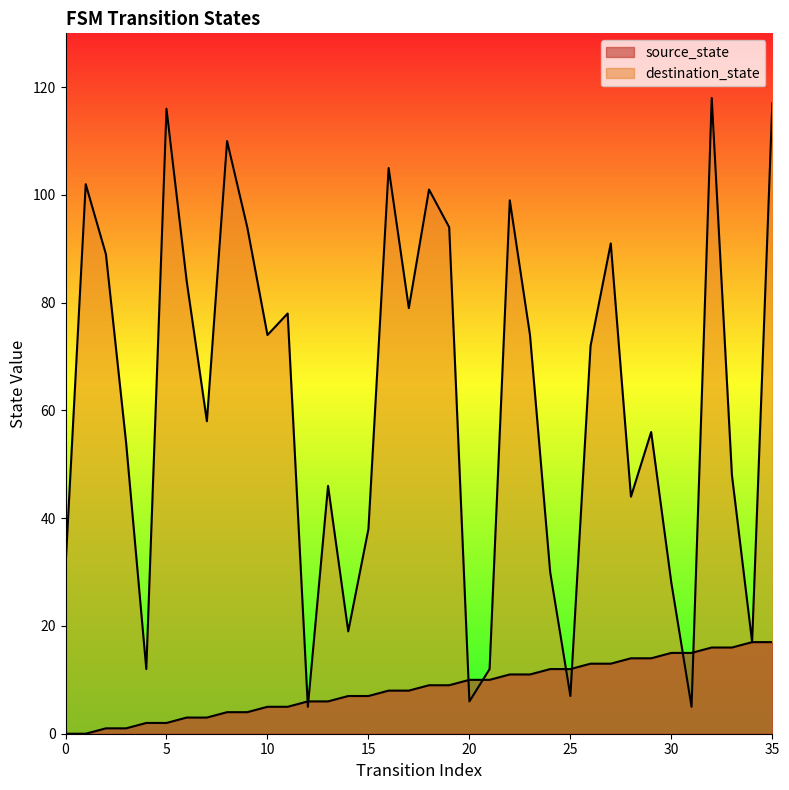

Which series ends up on top after the final intersection of source_state and destination_state?

destination_state